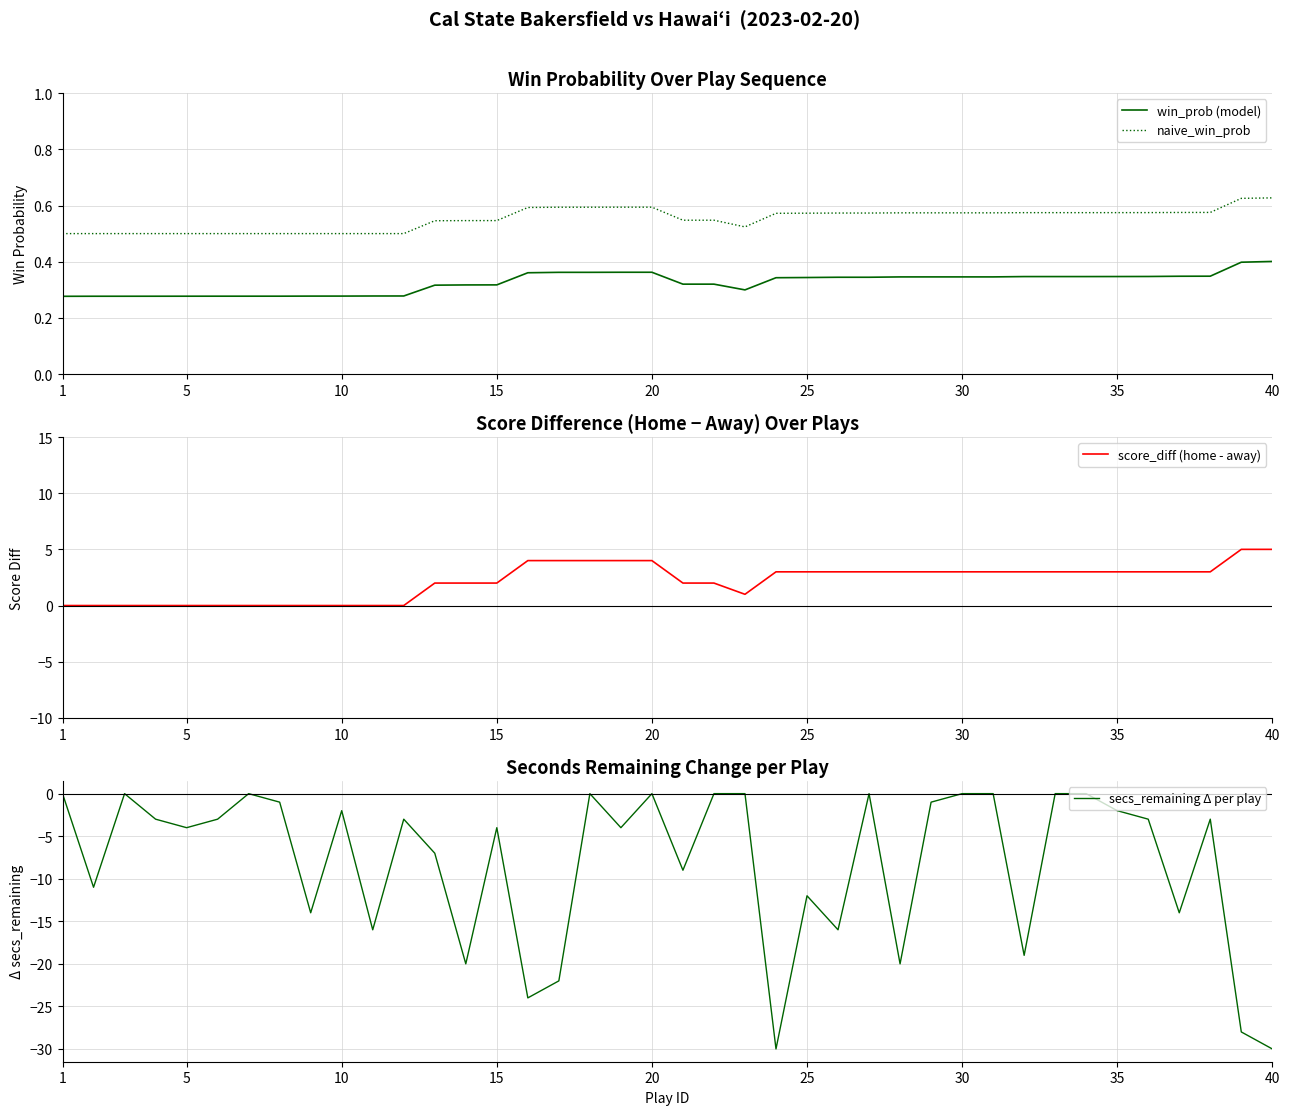

Count the win_prob (model) values in the range 0 to 1.

40